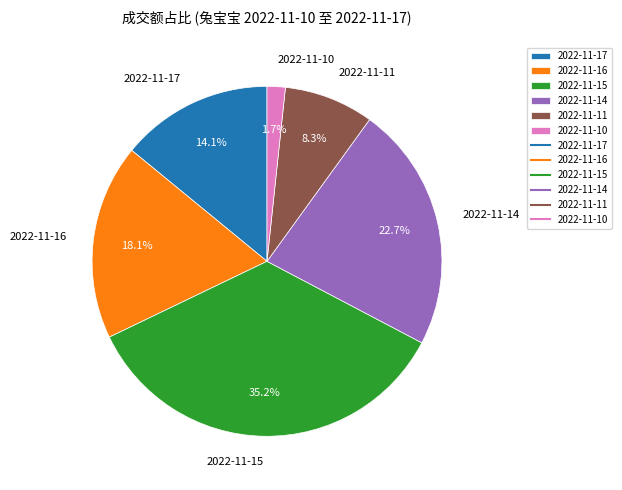

To the nearest percent, what portion does 2022-11-17 represent?

14%